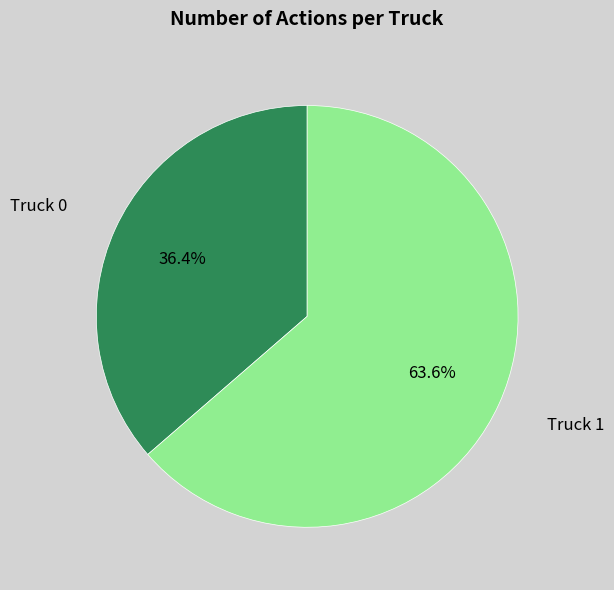

Between Truck 0 and Truck 1, which is larger?

Truck 1